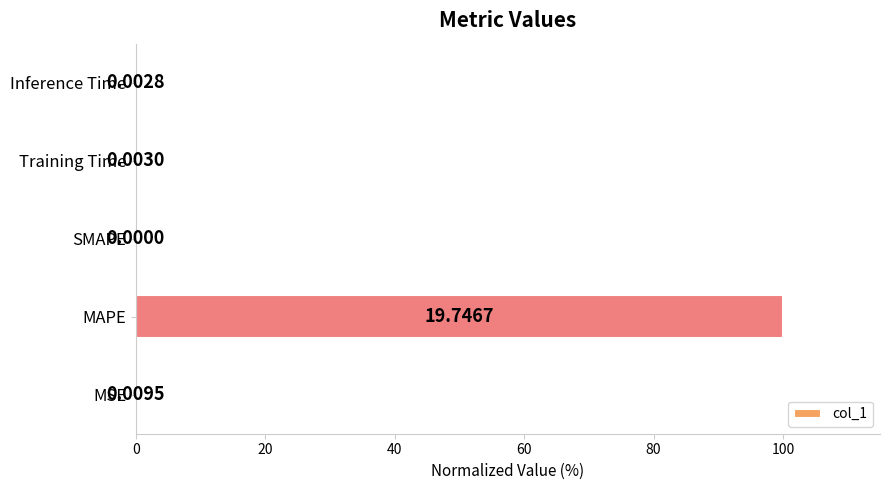

At which label is the value closest to 50?

MSE